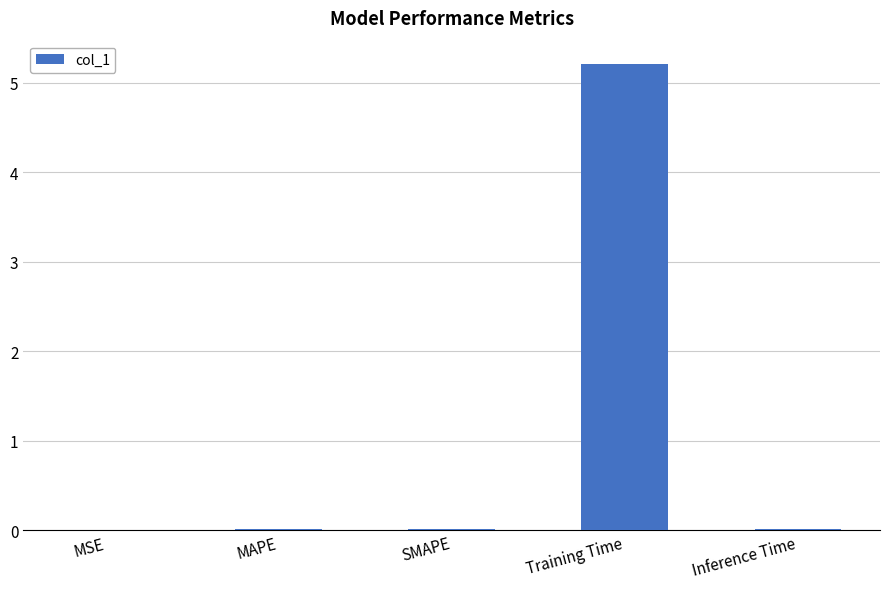

Which label corresponds to the largest value in the chart?

Training Time